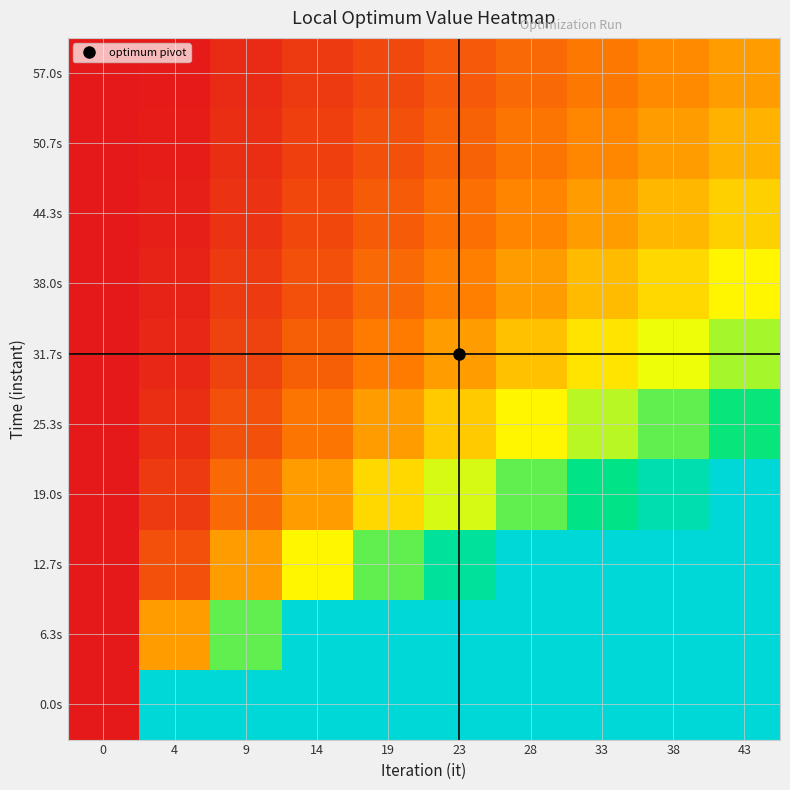

At which category is the sum across all series the highest?

43